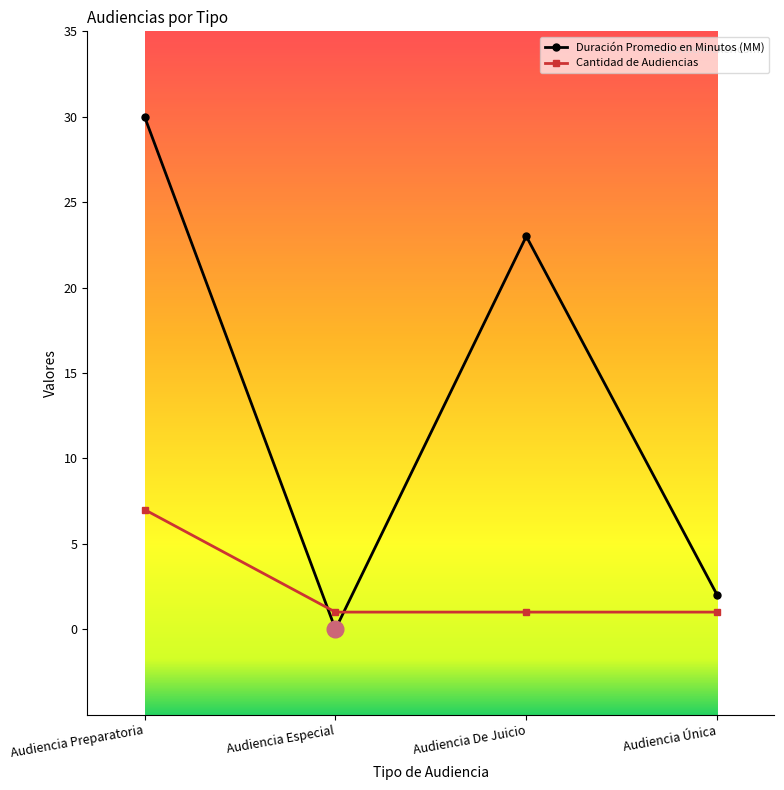

What is the label of the 1st point from the left?

Audiencia Preparatoria